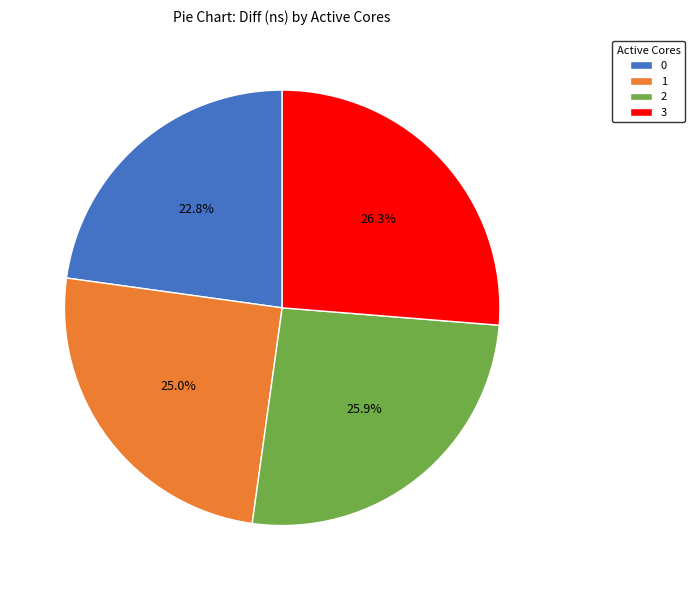

Is it true that 0 is 35% of the pie?

False